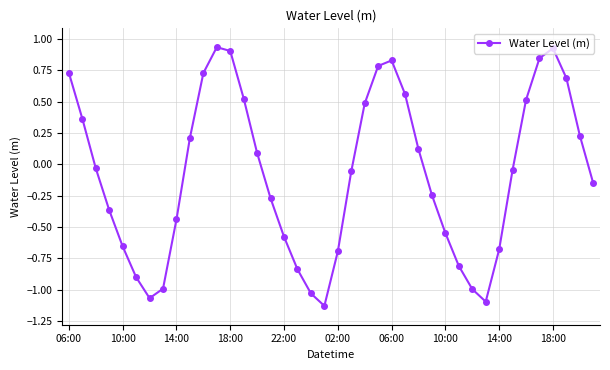

What is the value of the 27th point from the left?

0.1